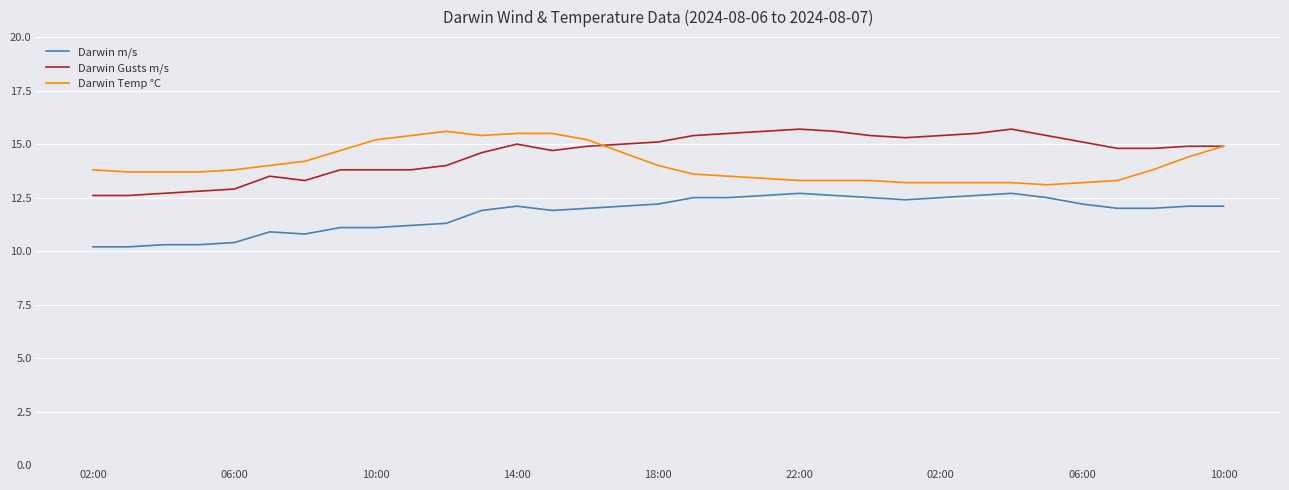

What is the greatest value displayed?

15.7